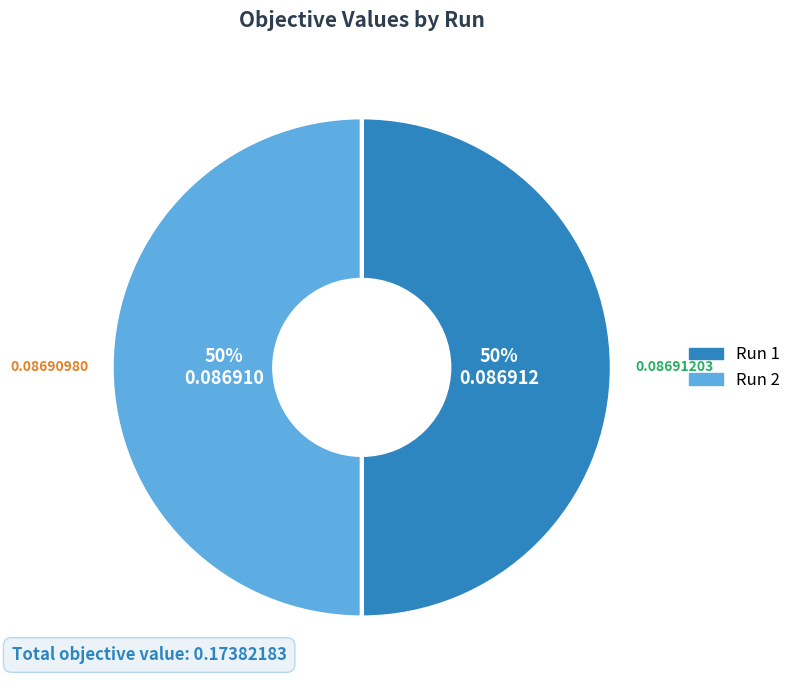

To the nearest percent, what is the combined percentage of Run 2 and Run 1?

100%